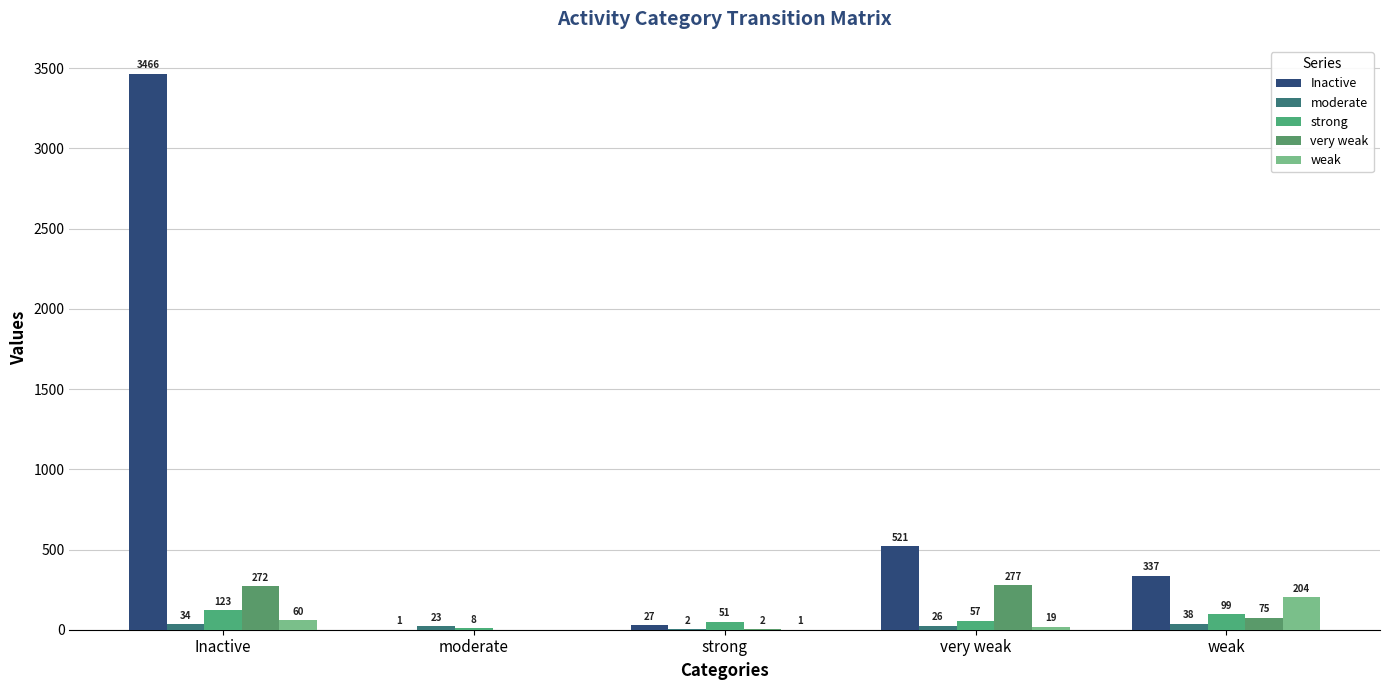

What is the highest value of the Inactive series?

3466